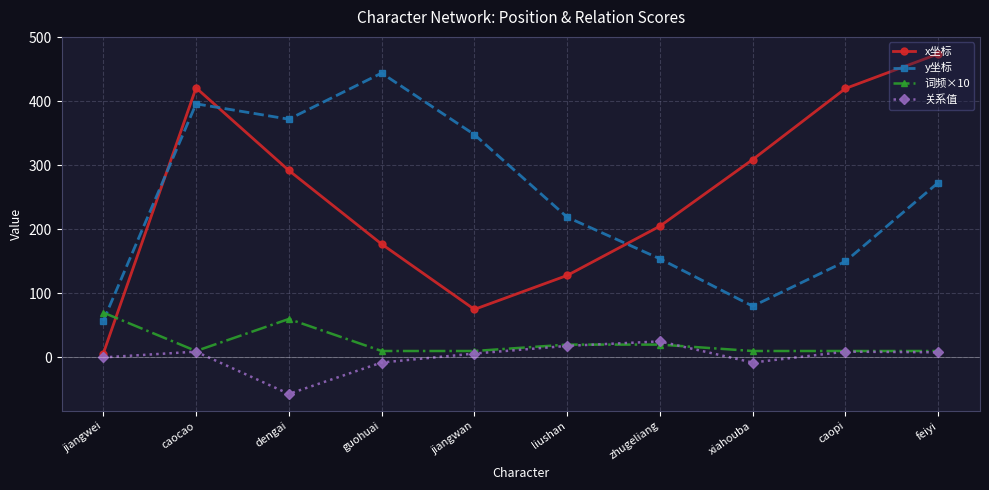

True or false: 词频×10 and 关系值 intersect in this chart.

True